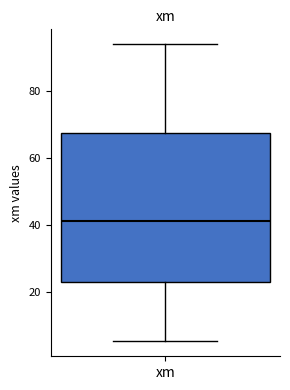

Read this box plot against the y-axis: the position of the median line, the range covered by the box, and the ends of both whiskers. The values are not printed on the chart, so give them approximately, as read against the axis.

median 42, box 22 to 68, whiskers 6 to 94